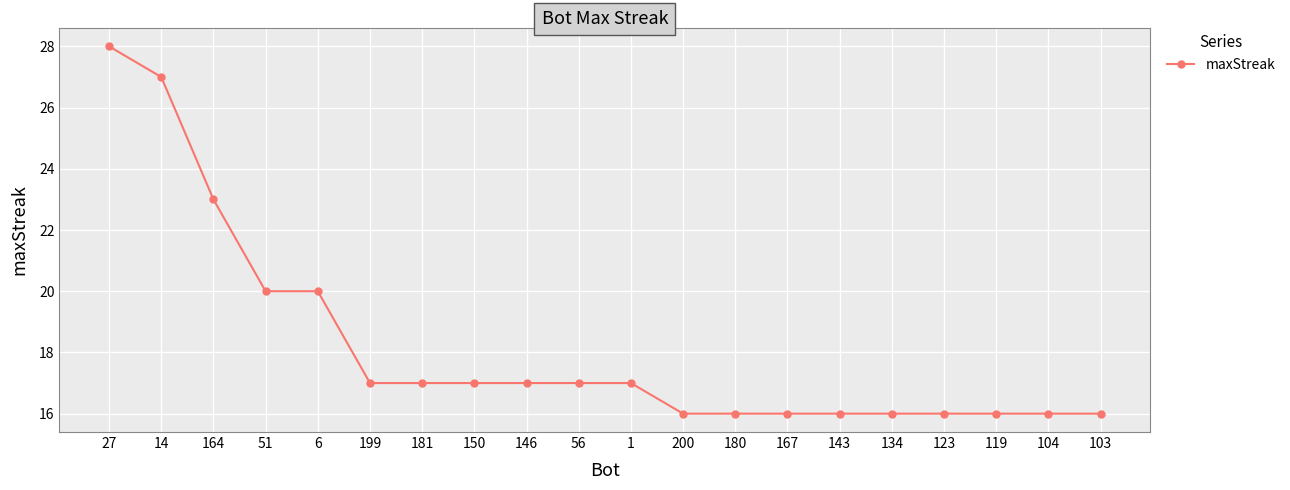

What is the value of the 4th point from the left?

20